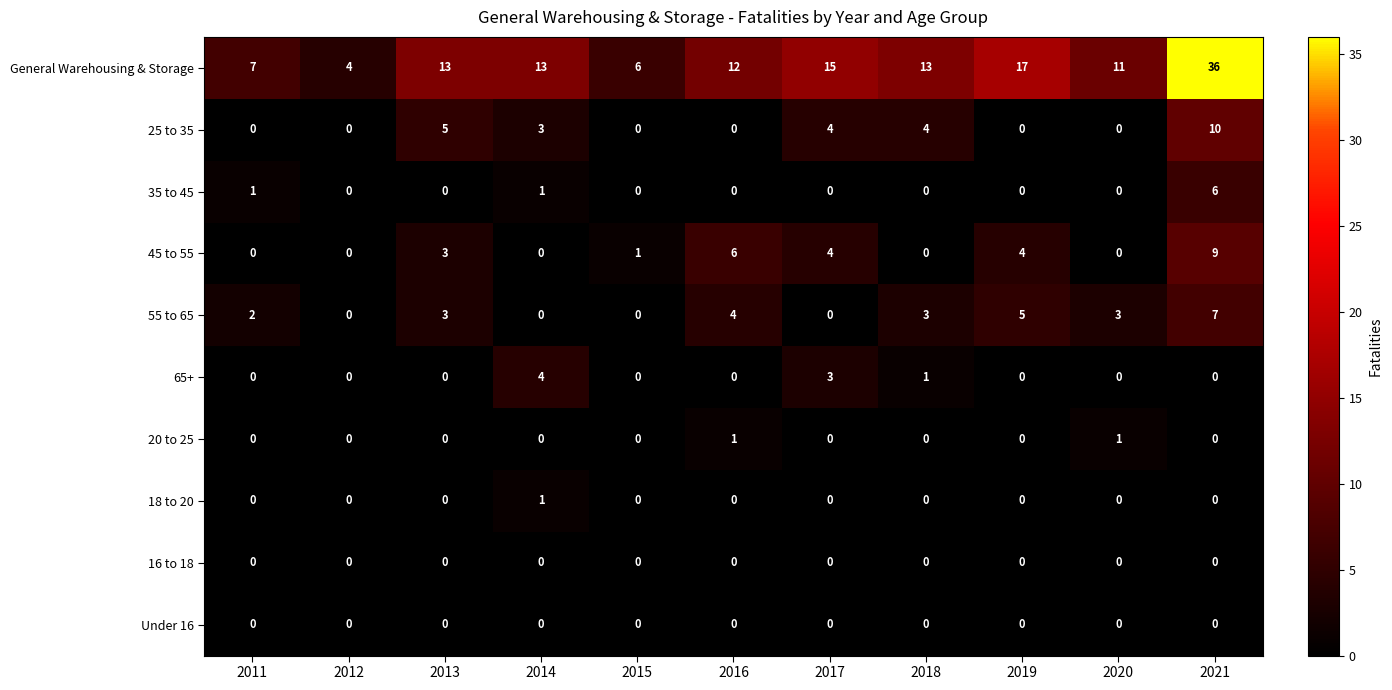

How many 18 to 20 values are between 0 and 1?

11